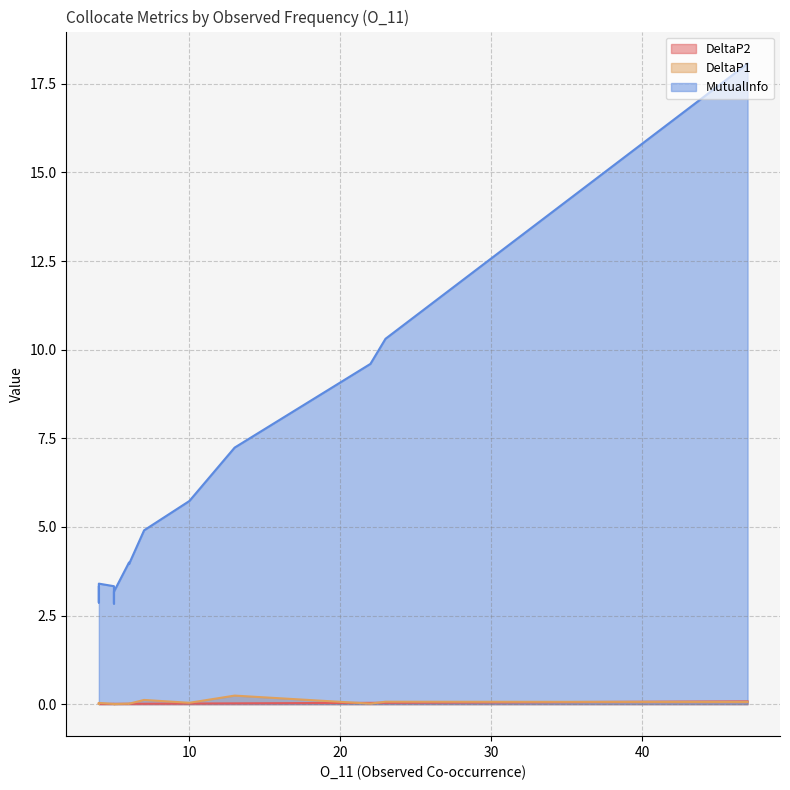

What is the maximum value for DeltaP2?

0.1